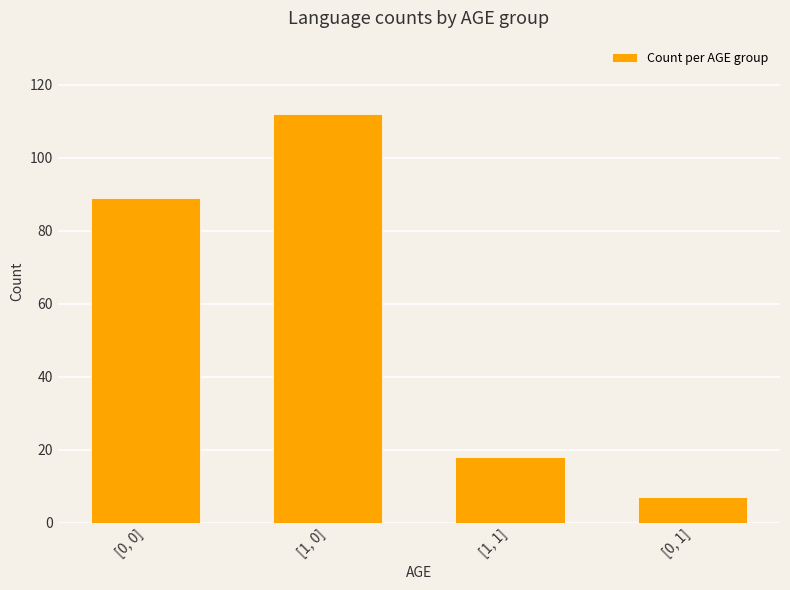

What is the label of the 4th bar from the right?

[0, 0]